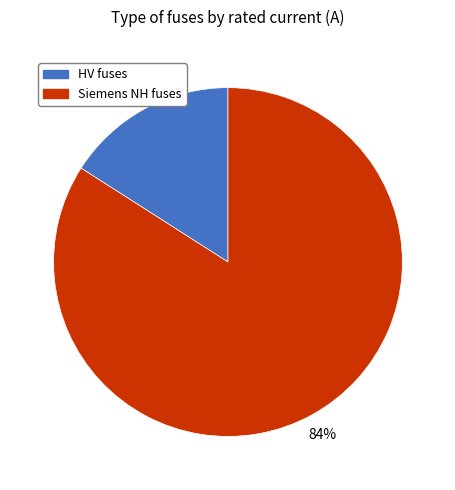

Rank the categories by value from highest to lowest.

Siemens NH fuses, HV fuses